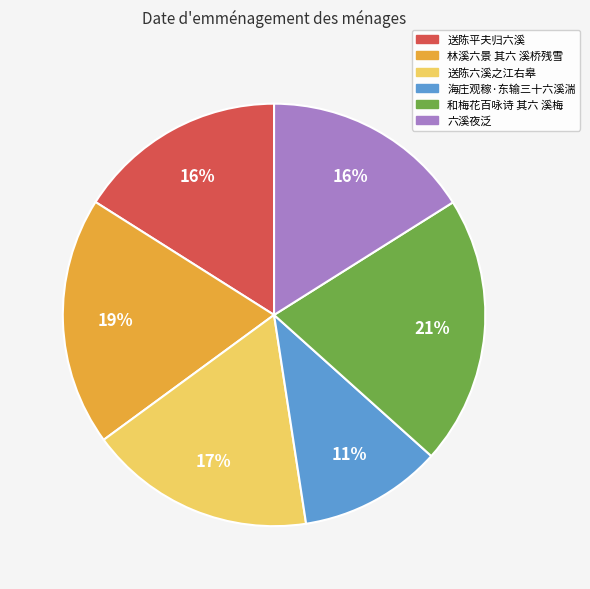

Which category has the smallest portion of the pie?

海庄观稼·东输三十六溪湍